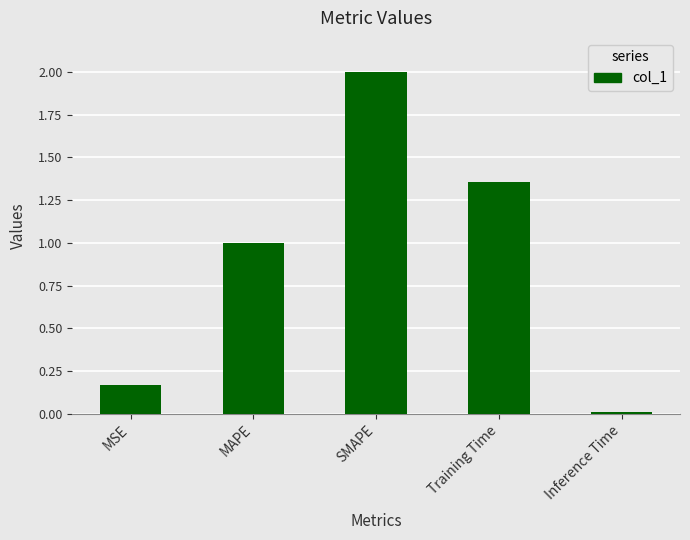

What is the sum of the values at SMAPE and MSE?

2.2